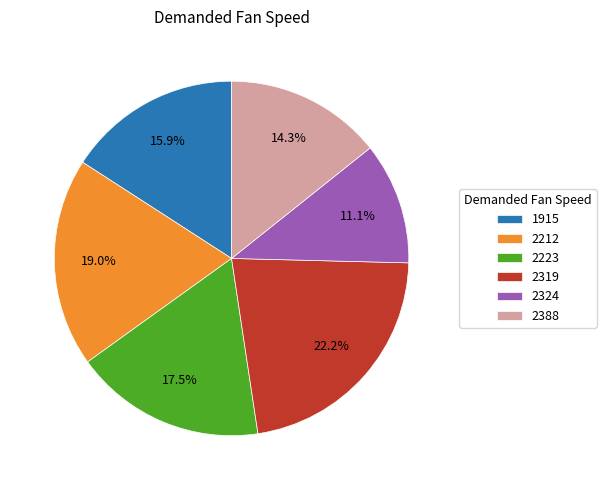

Does 2388 represent more than half of the total?

No